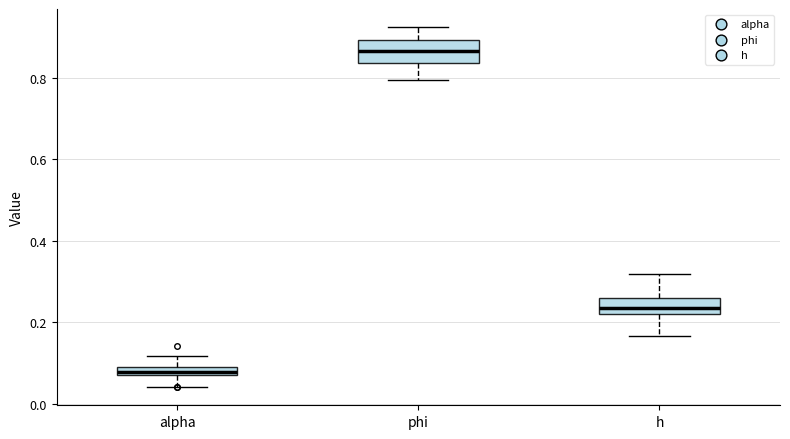

Where does the median line of the box for h sit on the y-axis? The values are not printed on the chart, so give them approximately, as read against the axis.

0.24